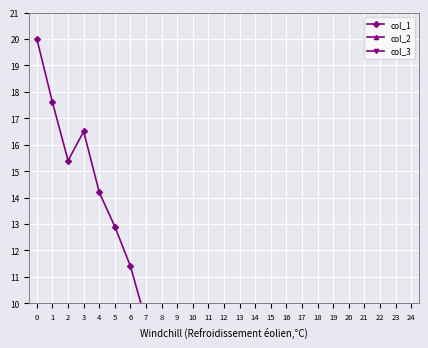

At which category does col_2 reach its first local valley?

5